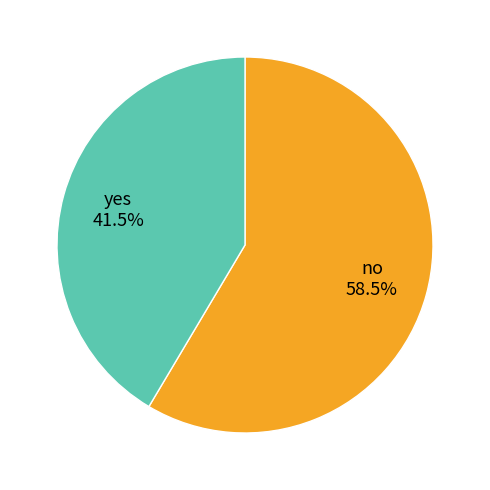

What is the largest slice in the pie chart?

no